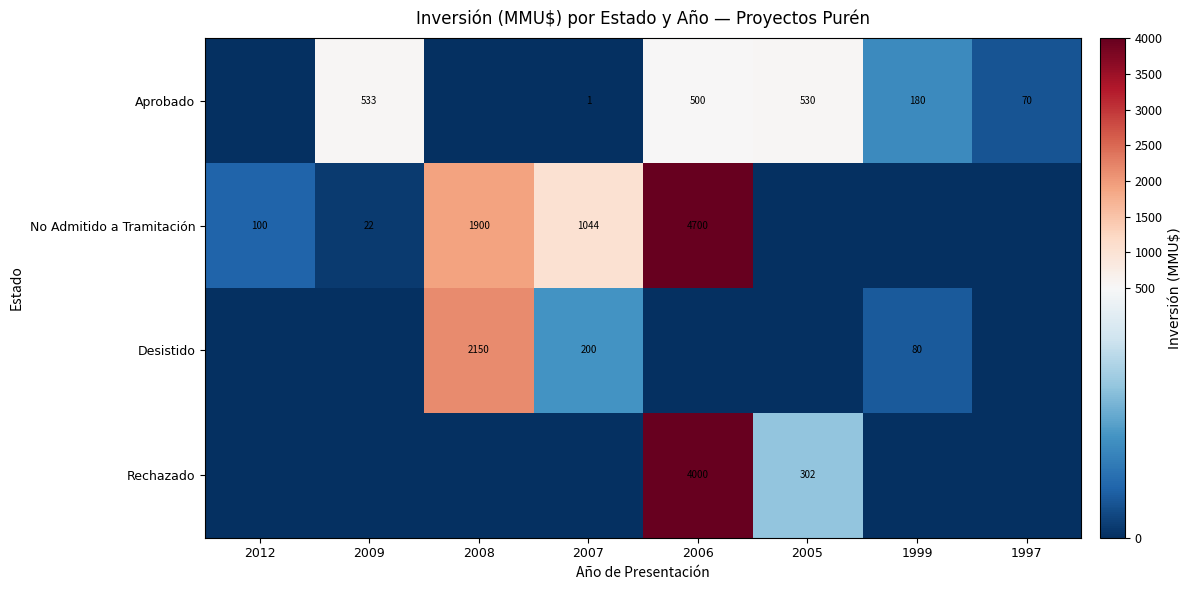

Is it true that No Admitido a Tramitación equals 10 at 2009?

False